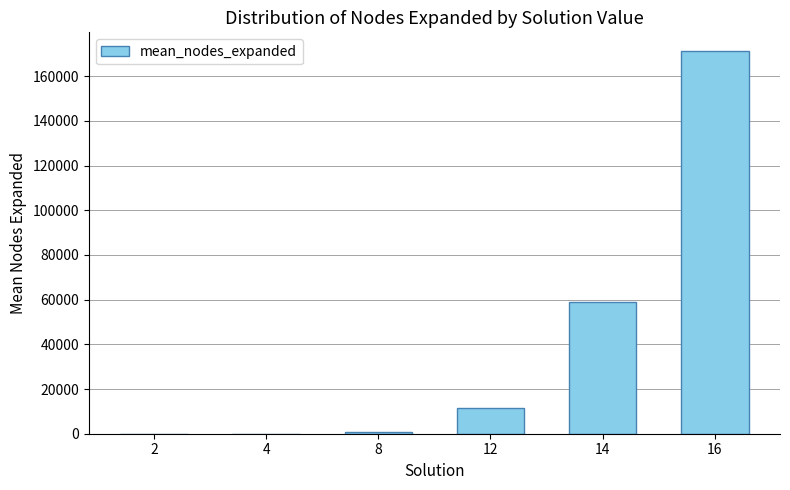

Is it true that the value at 12 is 18186.9?

False